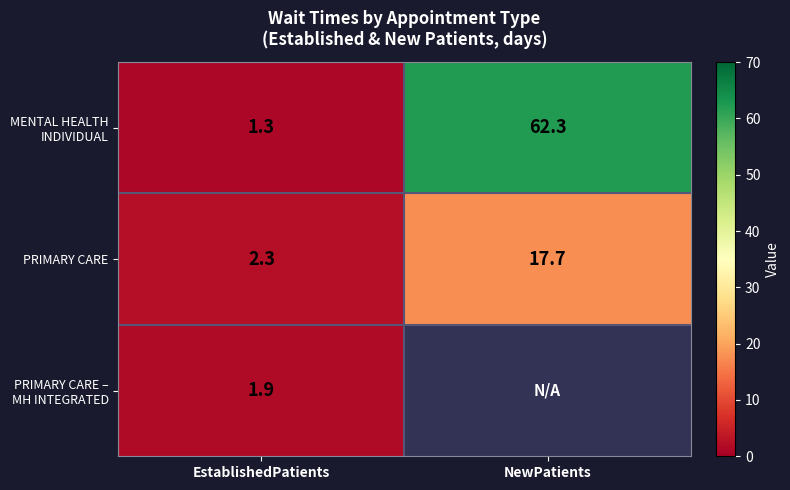

Between NewPatients and EstablishedPatients, which is larger?

NewPatients